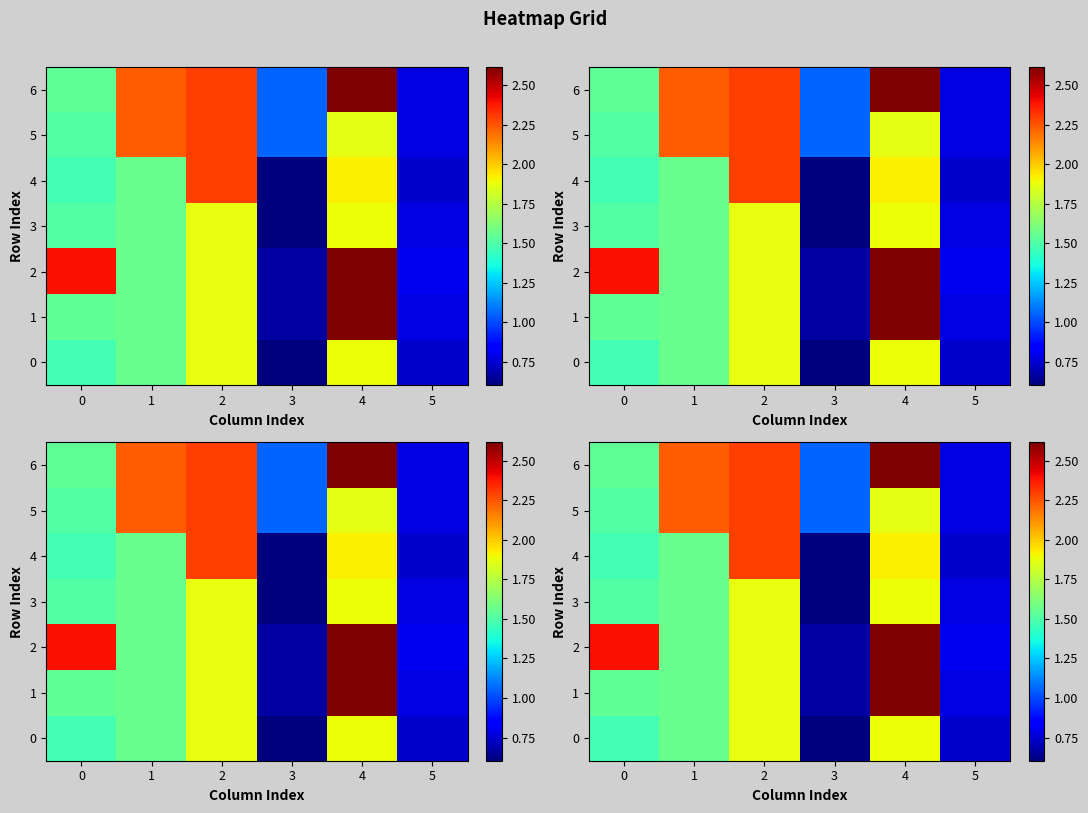

Between 2 and 3, which series saw the biggest shift?

4